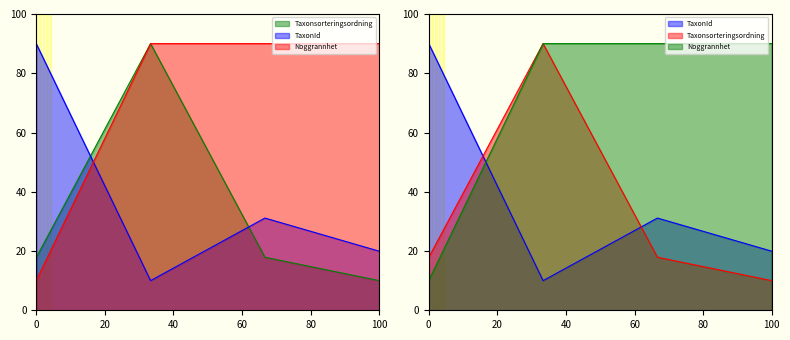

What are all the series names shown in the legend?

Taxonsorteringsordning, TaxonId, Noggrannhet